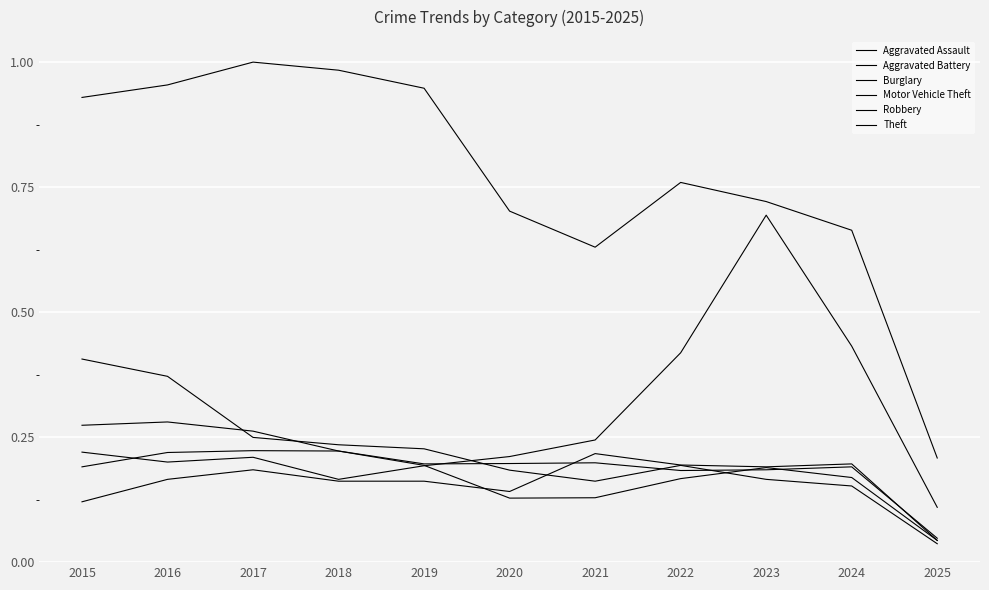

True or false: Theft and Burglary intersect in this chart.

False